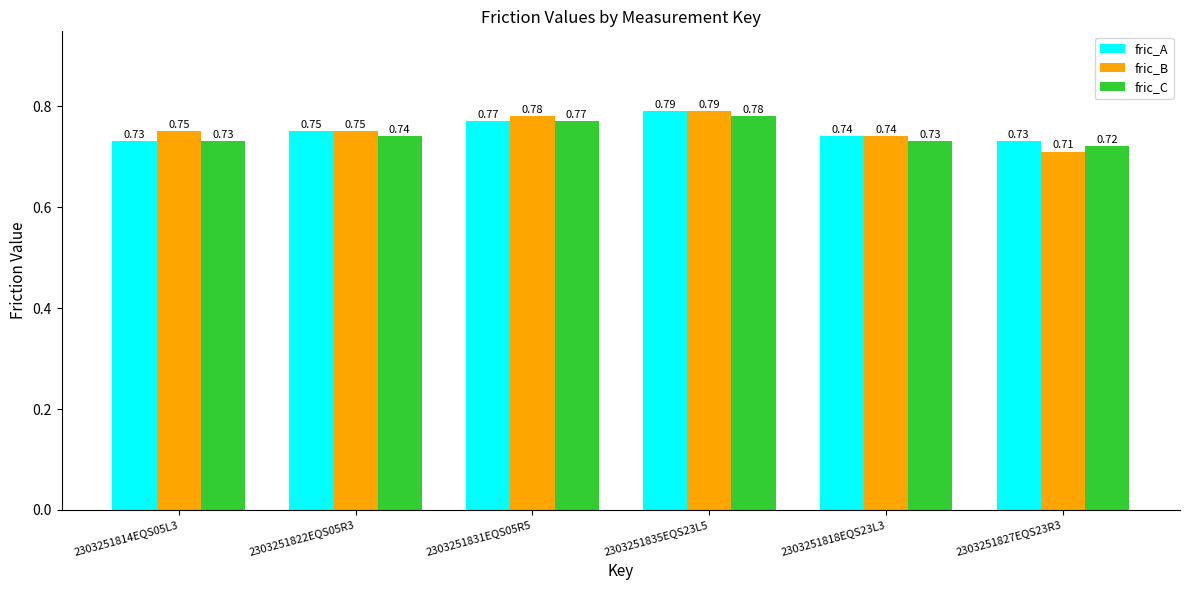

List the series in order of their overall mean, highest first.

fric_B, fric_A, fric_C